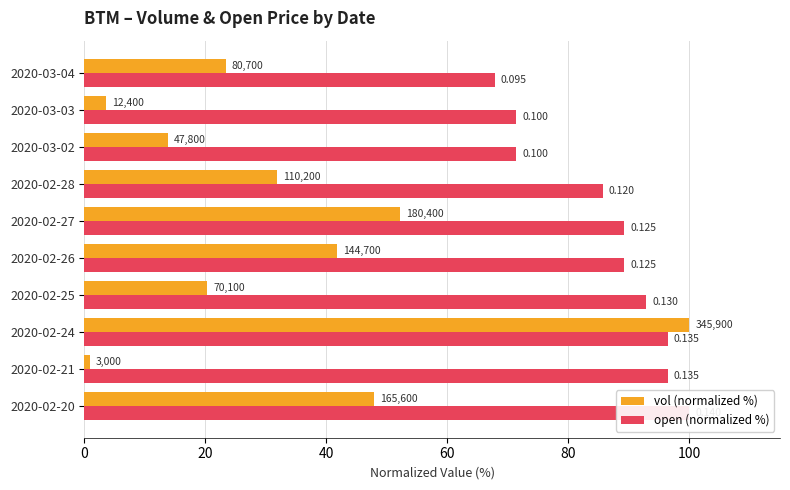

What position from the left is 2020-02-21?

2